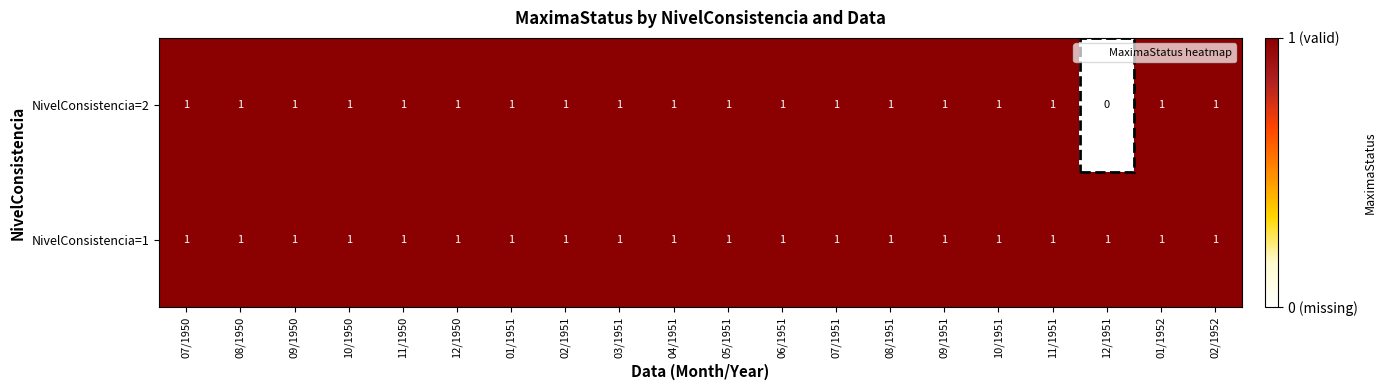

Which series has the widest spread of values?

NivelConsistencia=2